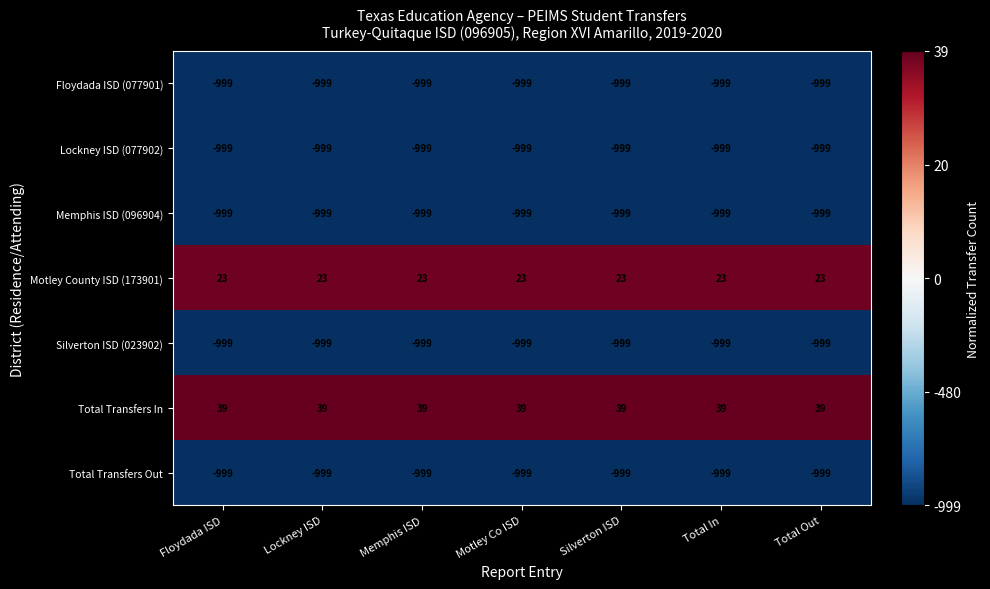

What is the spread (max minus min) of values at Total Out?

1038